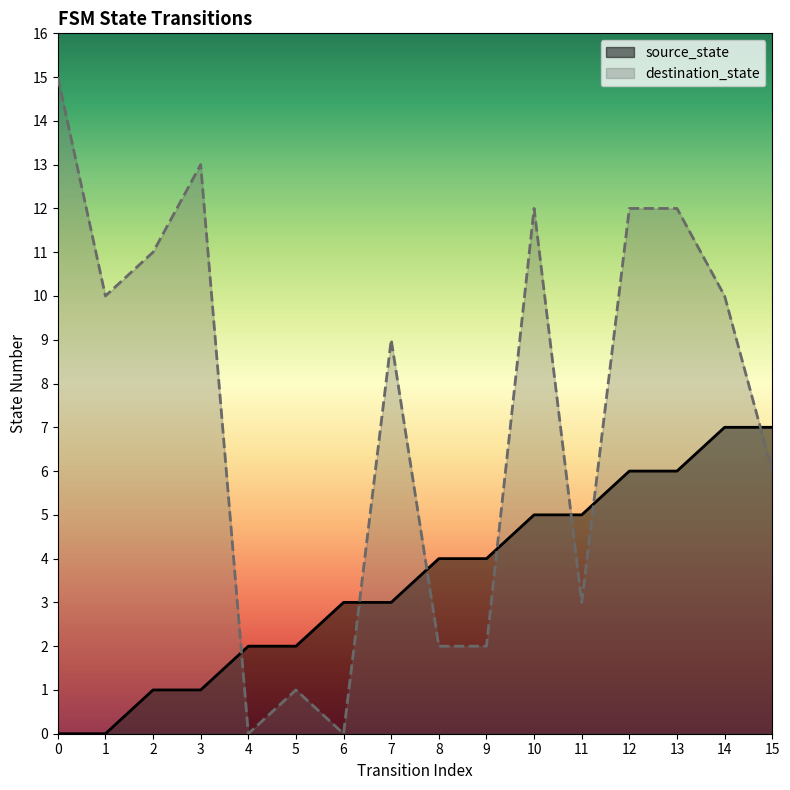

At which label is source_state closest to 3?

6